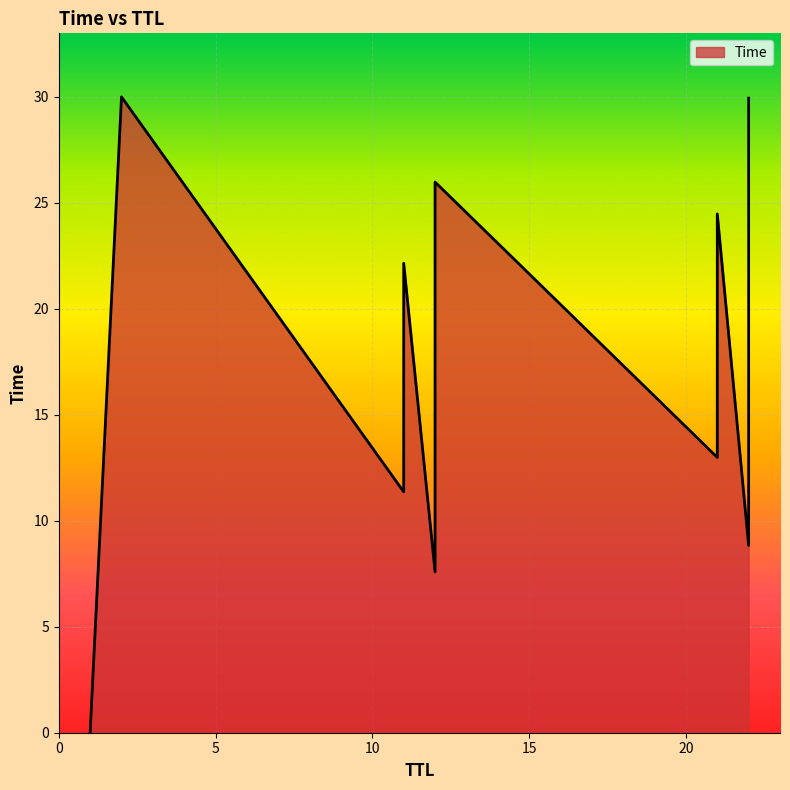

How many lines are shown in the chart?

1